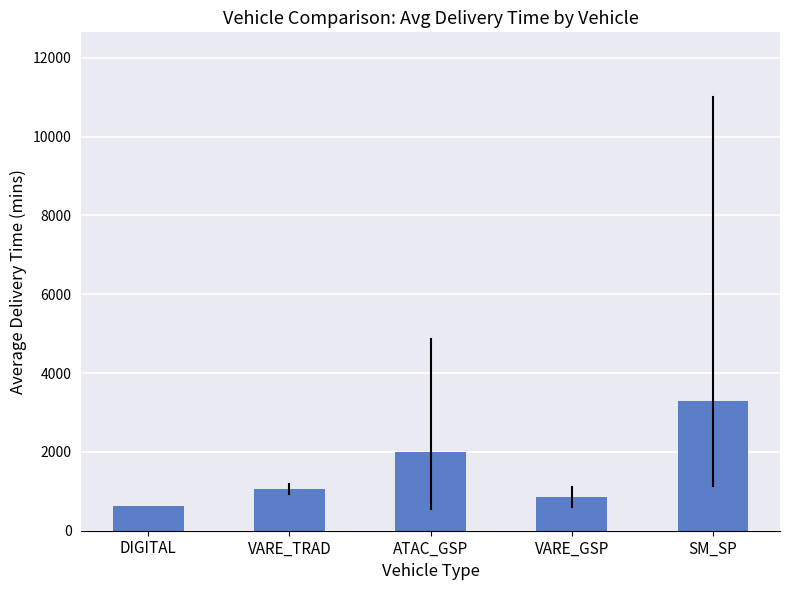

What is the greatest value displayed?

3296.1